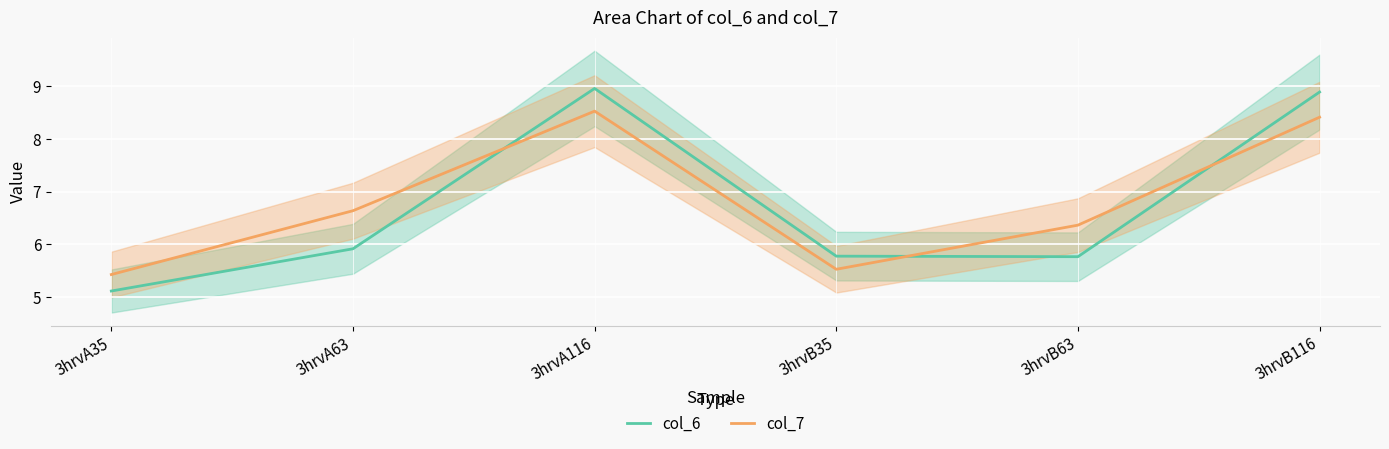

Where is col_6 nearest to the value 7?

3hrvA63